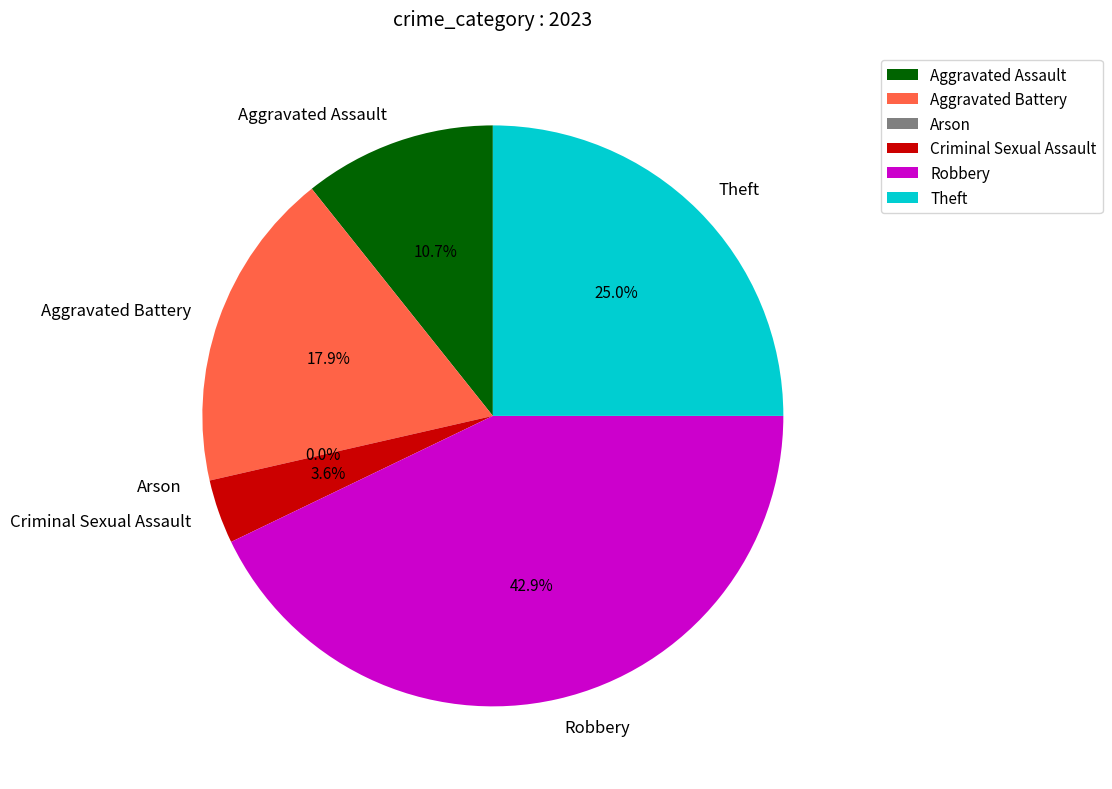

How many slices are in this pie chart?

6